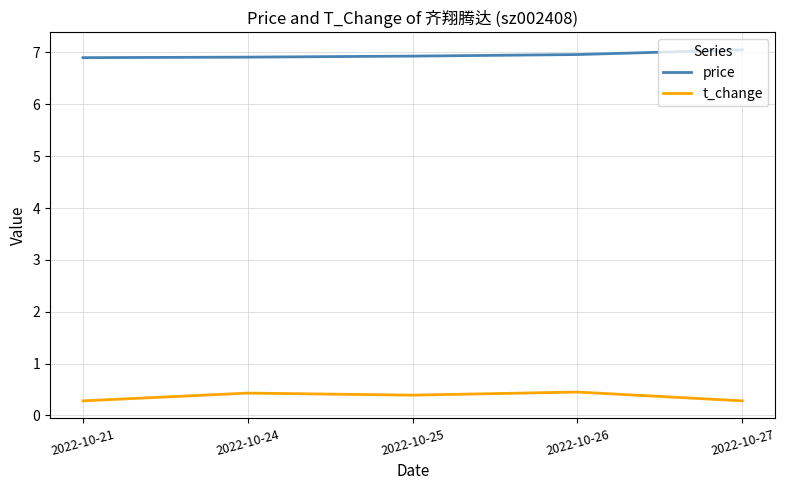

Is it true that t_change equals 0.4 at 2022-10-25?

True